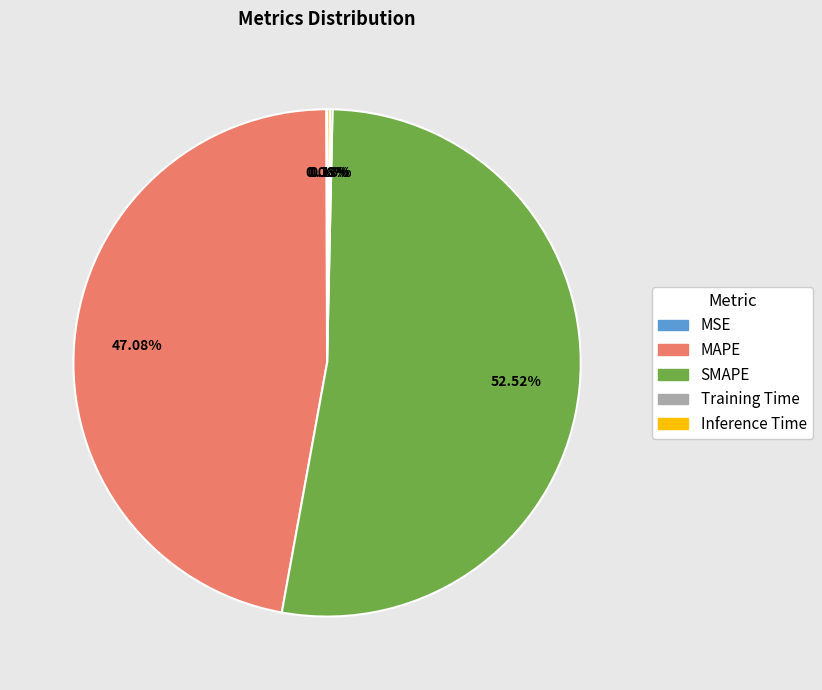

What is the ratio of the value at MAPE to the value at SMAPE?

0.9